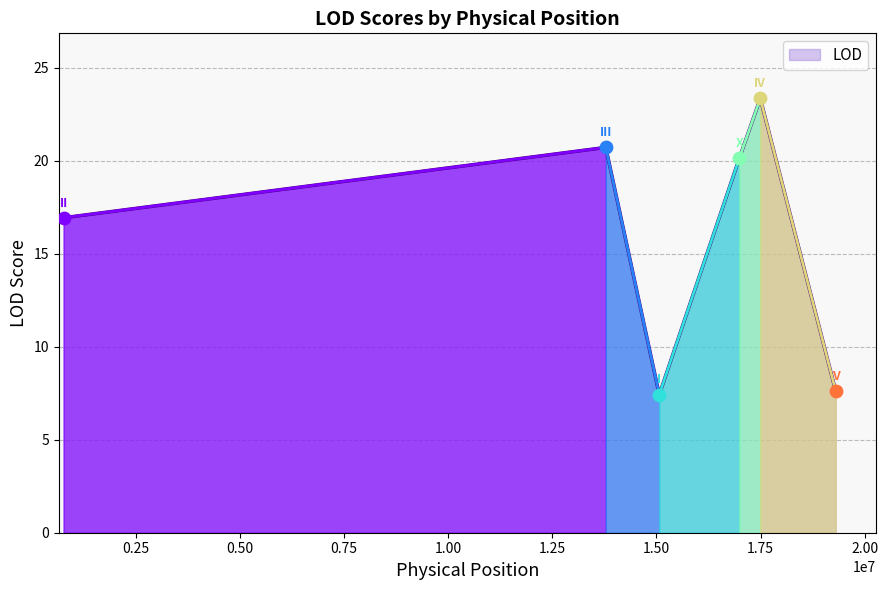

What is the minimum value shown in the chart?

7.4